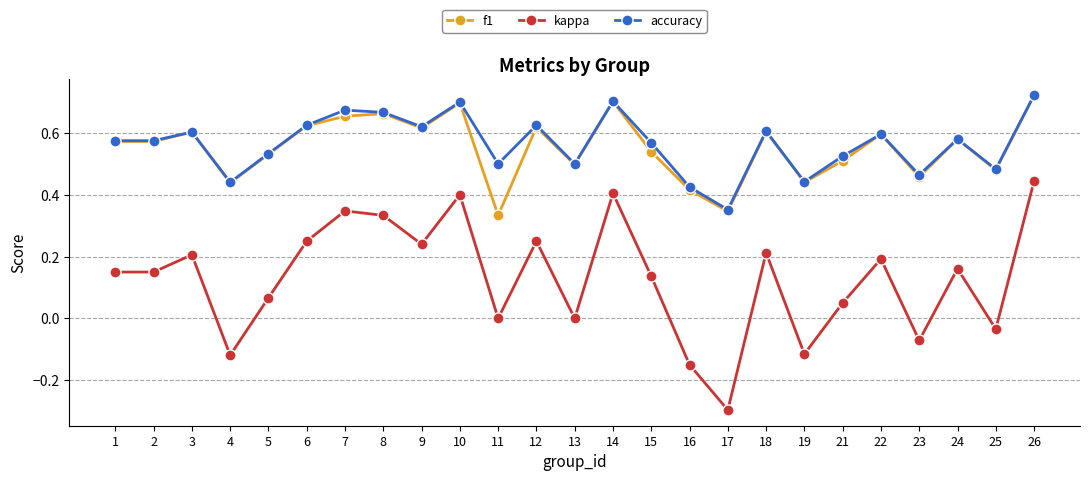

Where is the first local maximum for kappa?

3